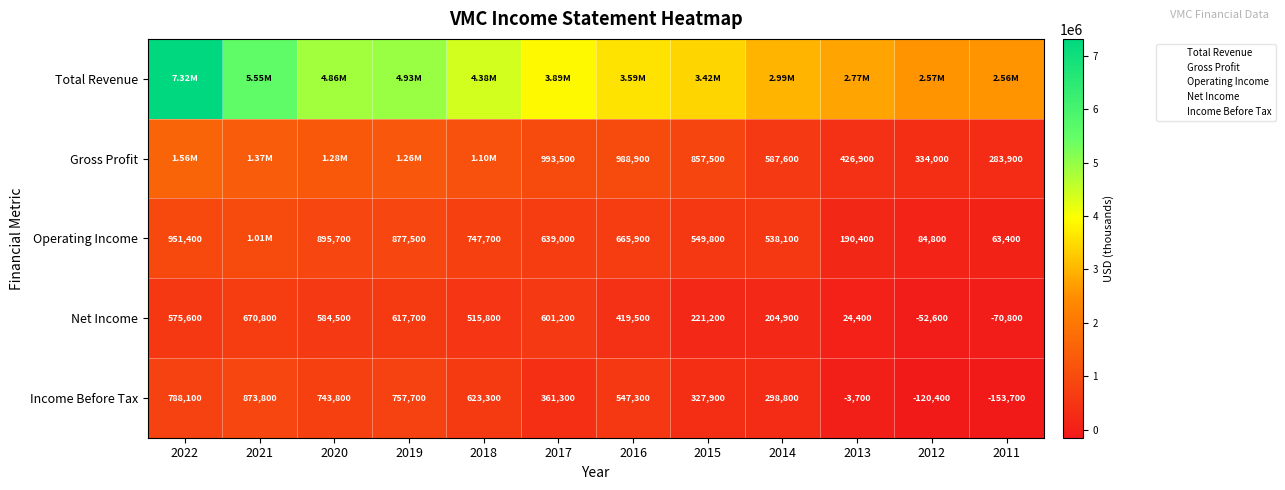

Which category has the highest value in the Net Income series?

2021